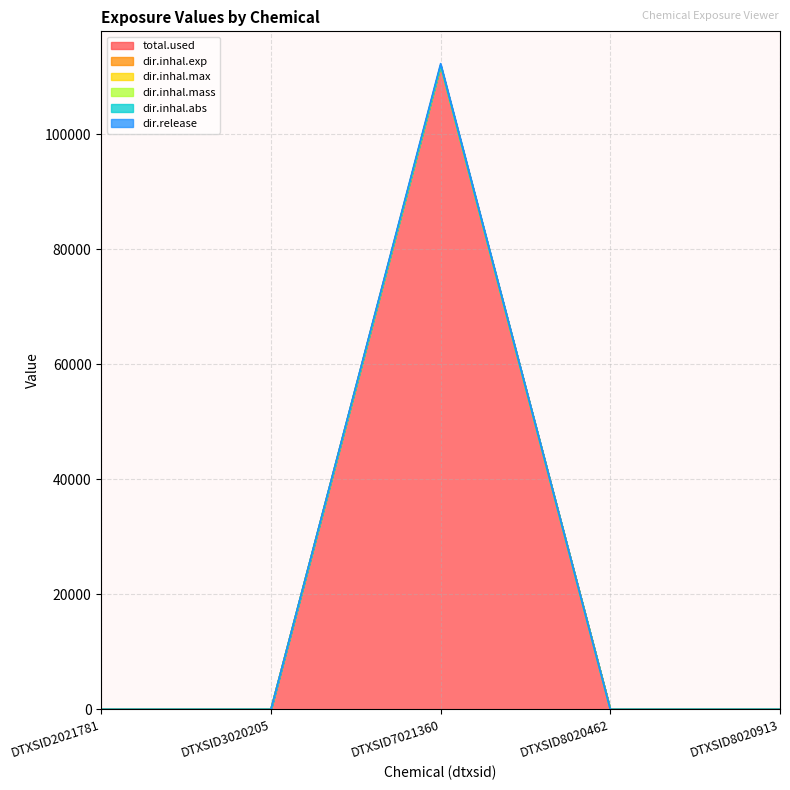

What is the difference between the dir.inhal.max values at DTXSID8020913 and DTXSID7021360?

112003.1